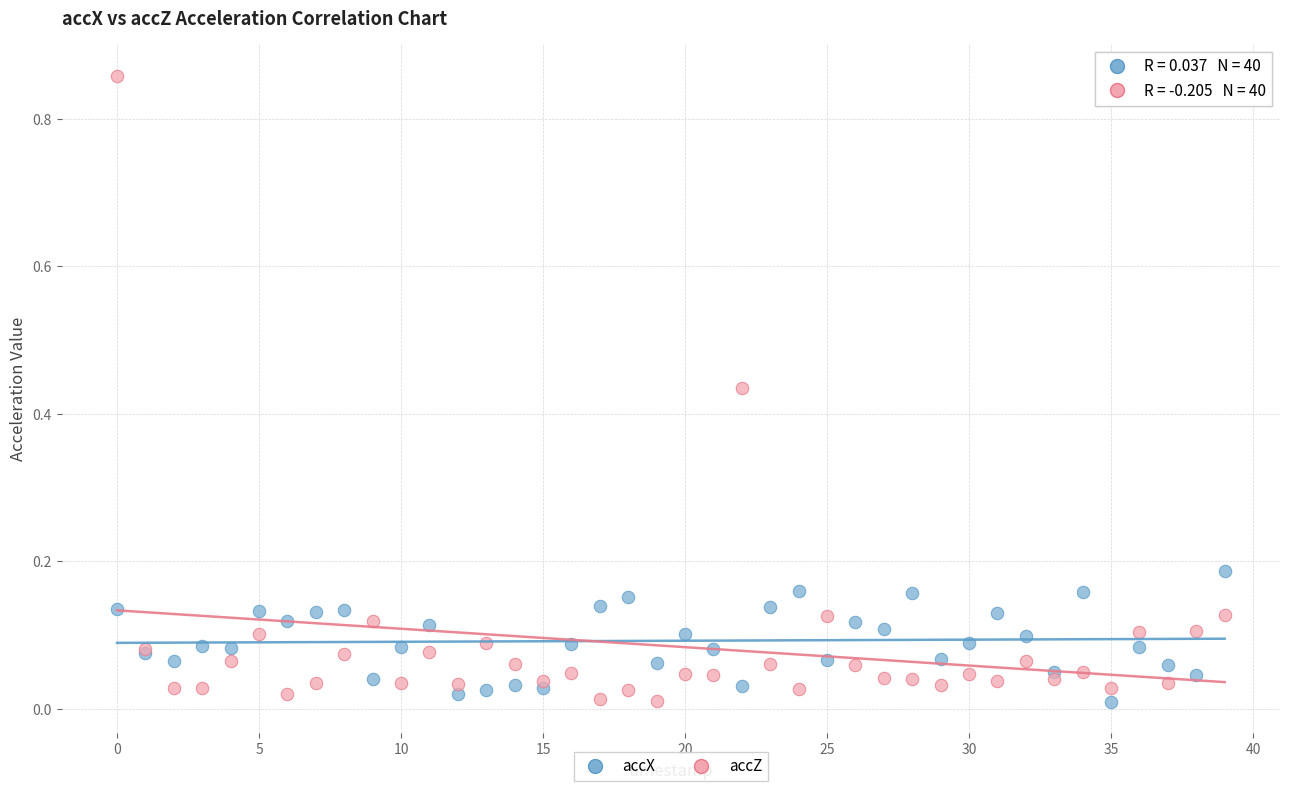

Which series contains the highest Y value?

accZ